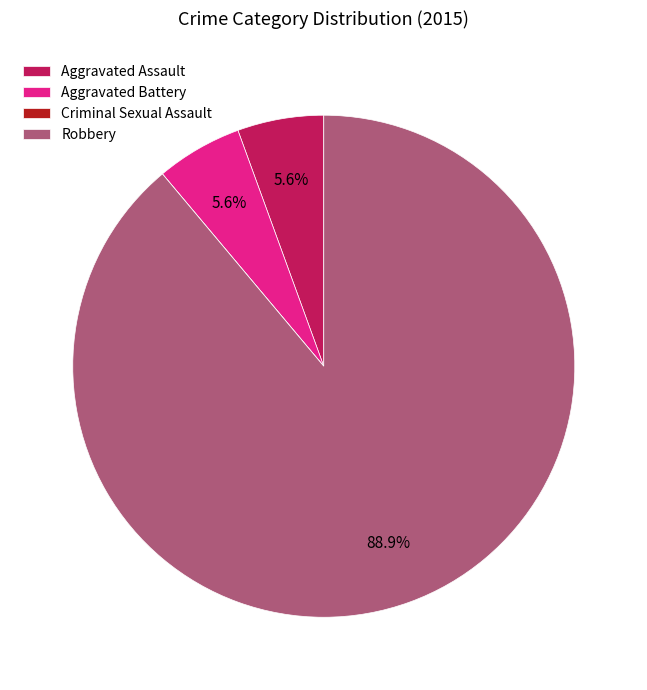

What portion of the pie excludes Aggravated Battery?

94.4%